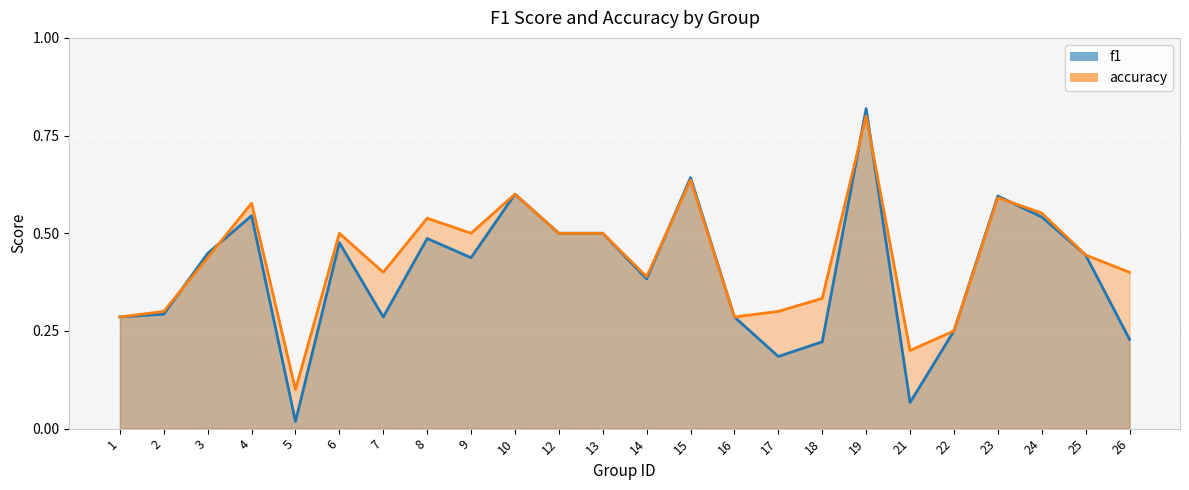

Is the value of f1 at 9 greater than the value of accuracy at 8?

No